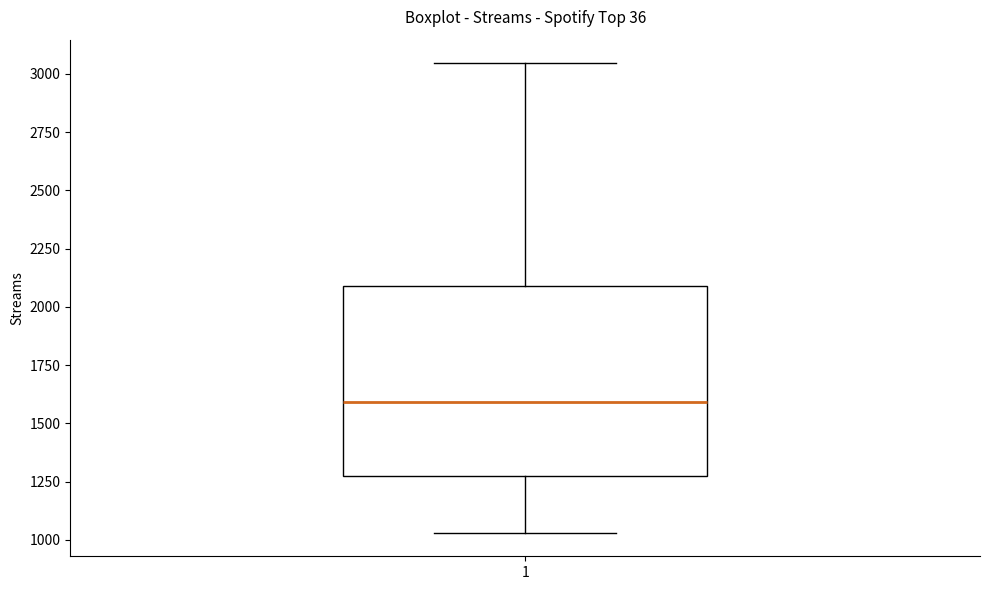

Where does the lower whisker of the box at x = 1 end on the y-axis? The values are not printed on the chart, so give them approximately, as read against the axis.

1050